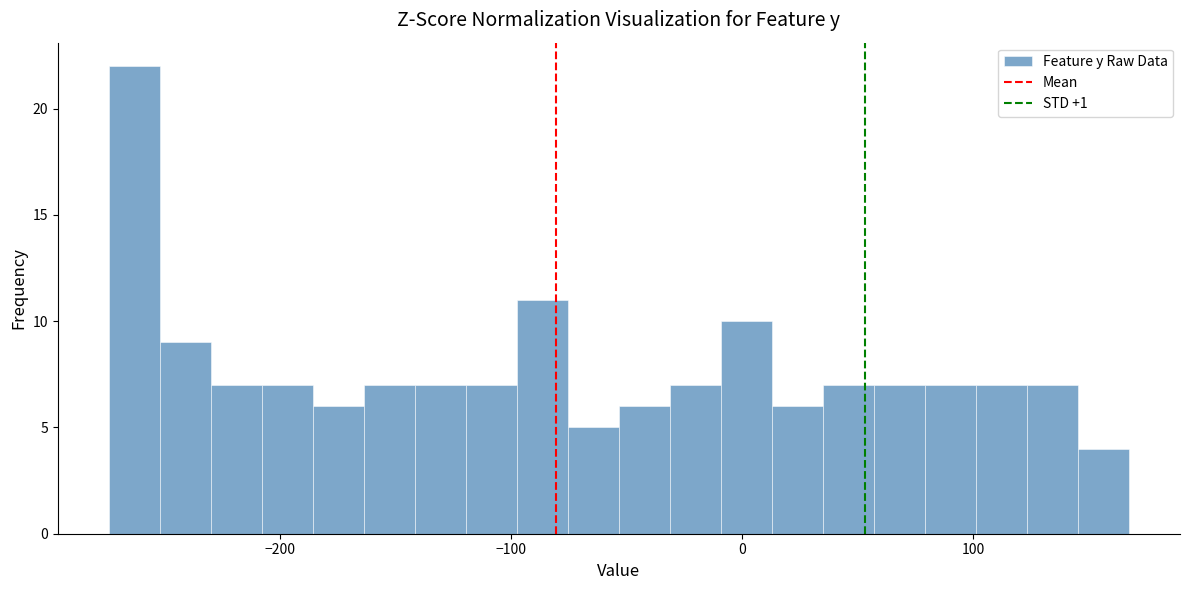

Around what value on the x-axis is the tallest bar? Give the approximate position of its centre, as read against the axis.

-260